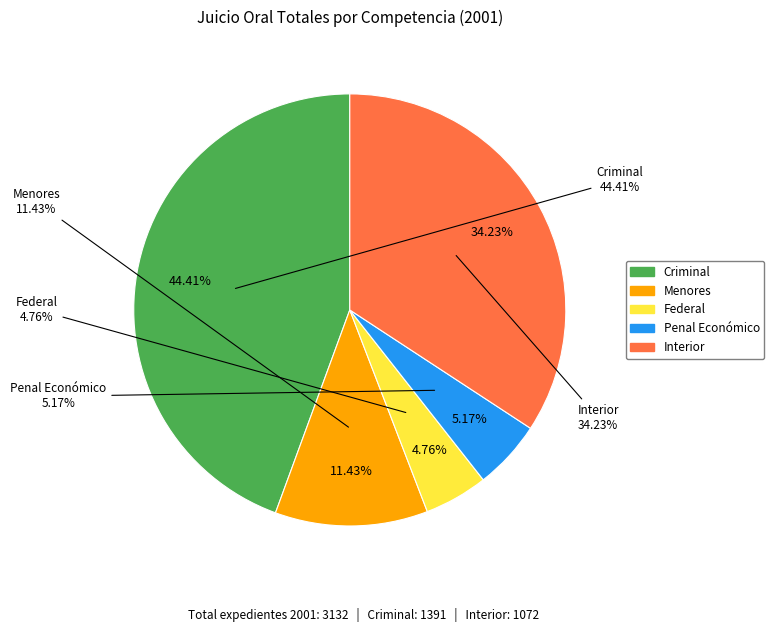

To the nearest percent, what portion does Criminal represent?

44%